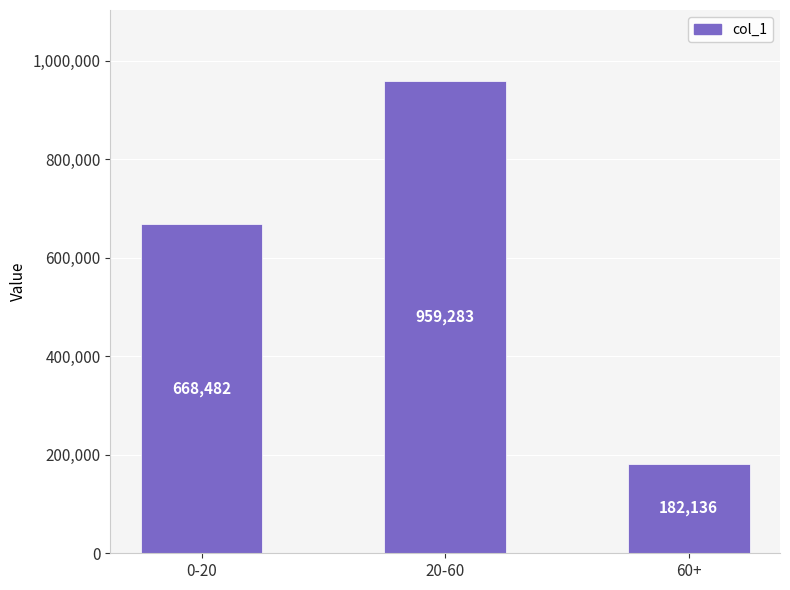

List the labels in order of value, largest first.

20-60, 0-20, 60+